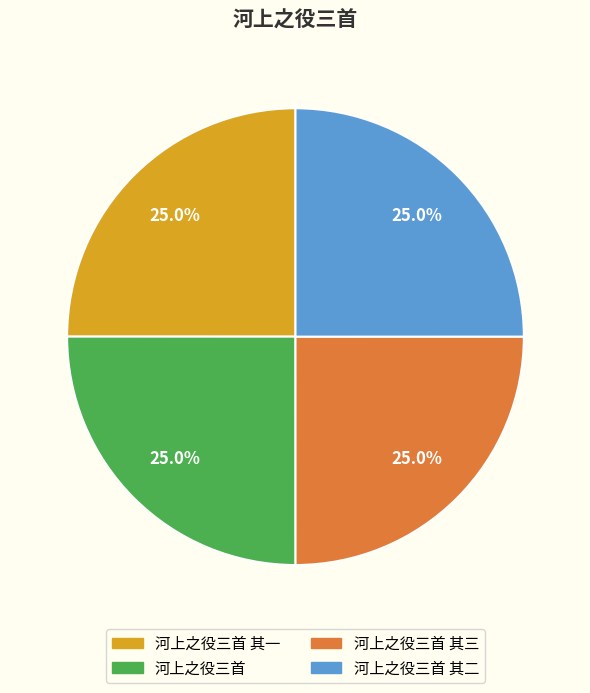

To the nearest percent, what portion does 河上之役三首 其一 represent?

25%